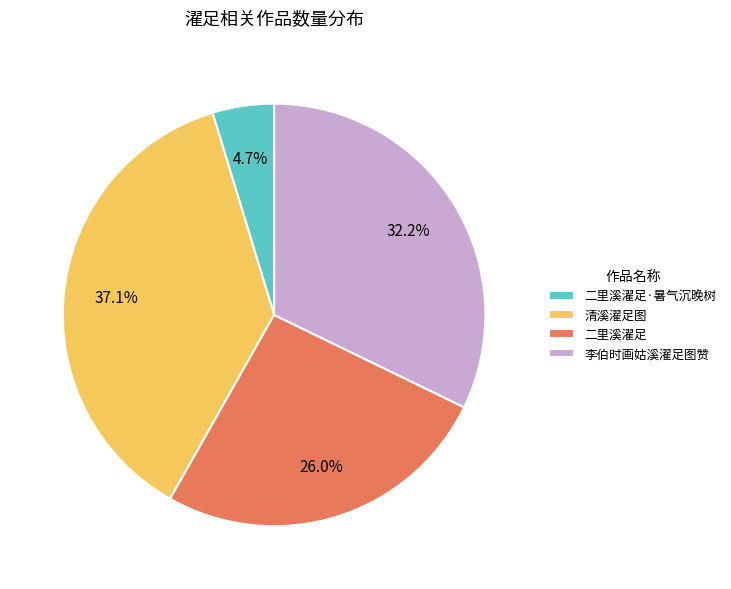

Rank the categories by value from highest to lowest.

清溪濯足图, 李伯时画姑溪濯足图赞, 二里溪濯足, 二里溪濯足·暑气沉晚树